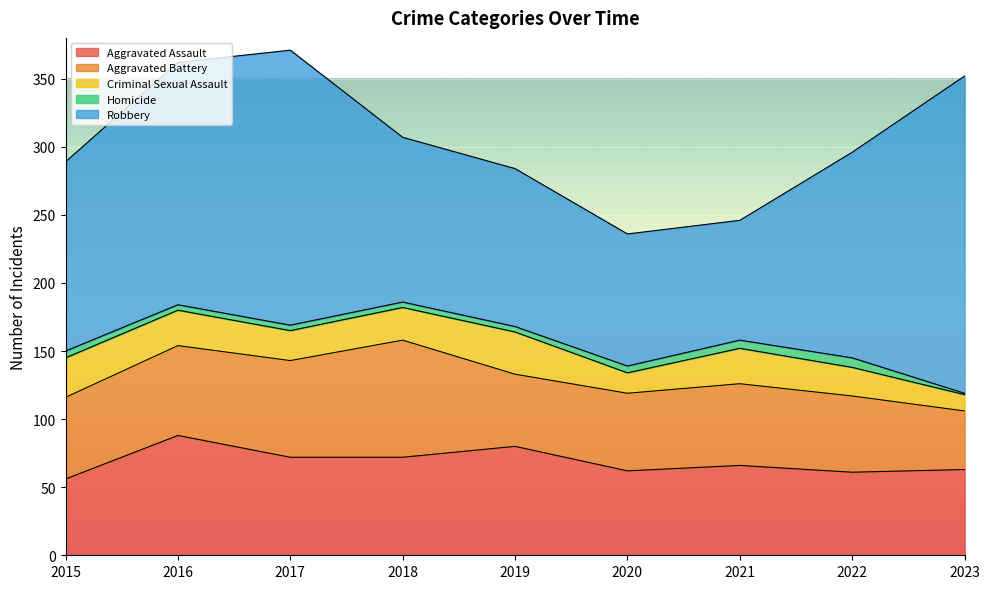

Where is Aggravated Assault nearest to the value 72?

2017